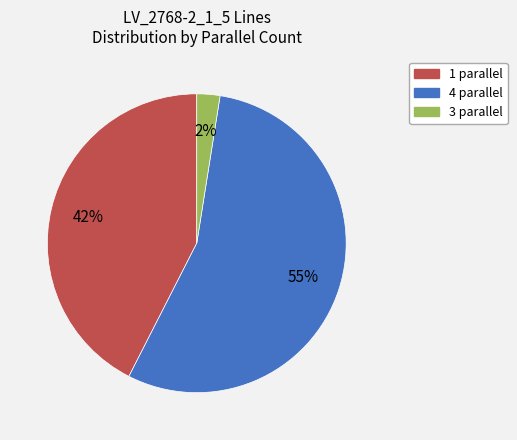

Which slice is the largest?

4